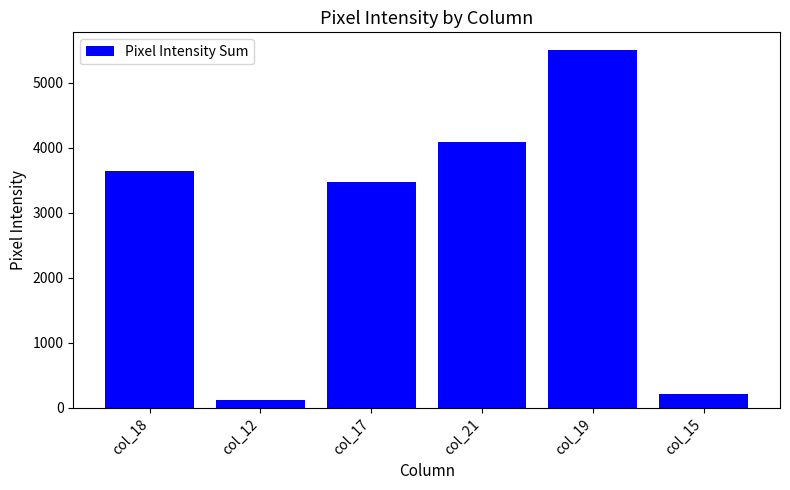

Where is the data nearest to the value 2809?

col_17